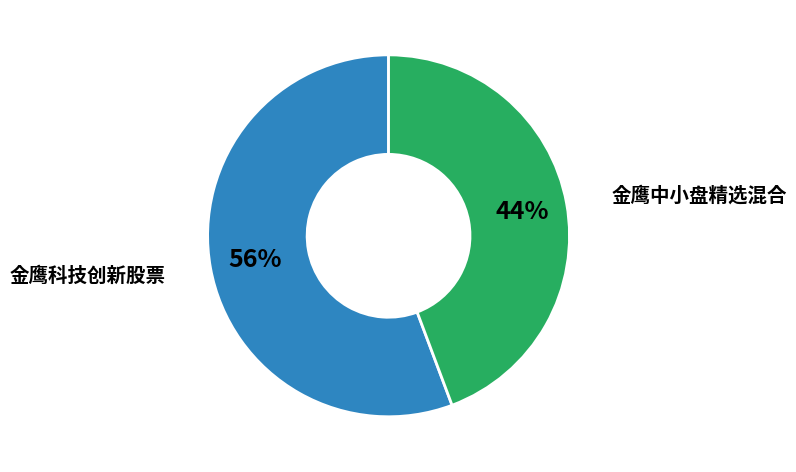

Is it true that 金鹰中小盘精选混合 is 39% of the pie?

False